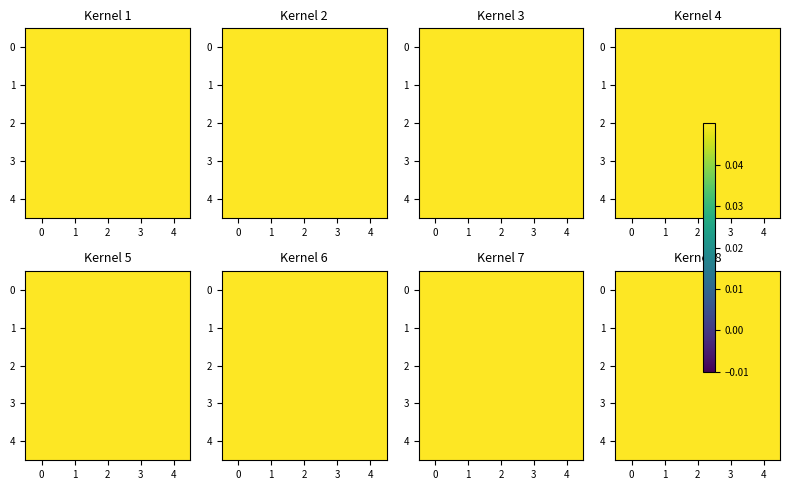

Is the value of 3 at 2 greater than the value of 4 at 4?

No